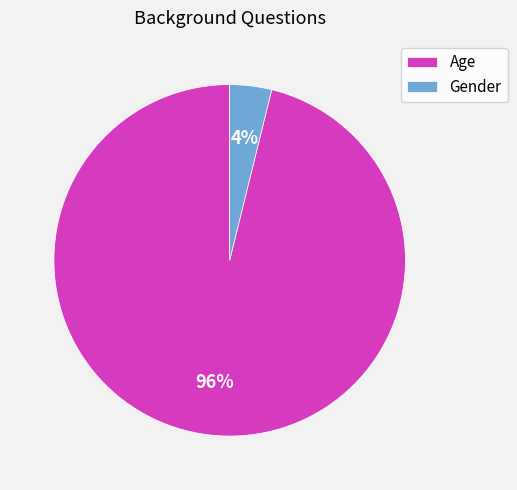

To the nearest percent, what is the difference between the Age and Gender slice percentages?

92%